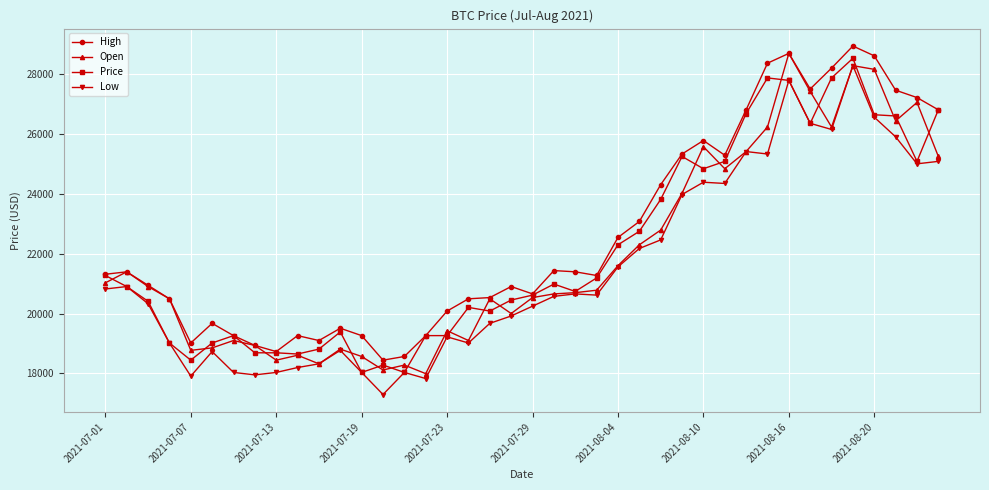

True or false: Open has more than 1 points higher than both neighbors.

True